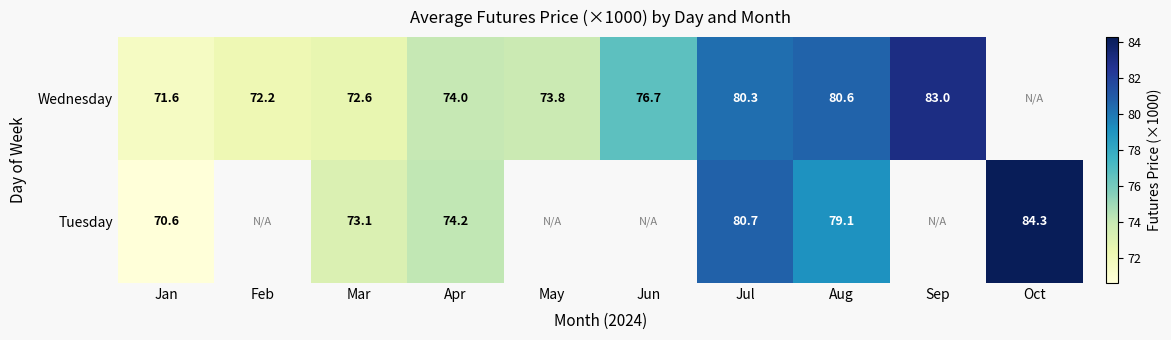

Rank the series by their maximum value, from highest to lowest.

Tuesday, Wednesday